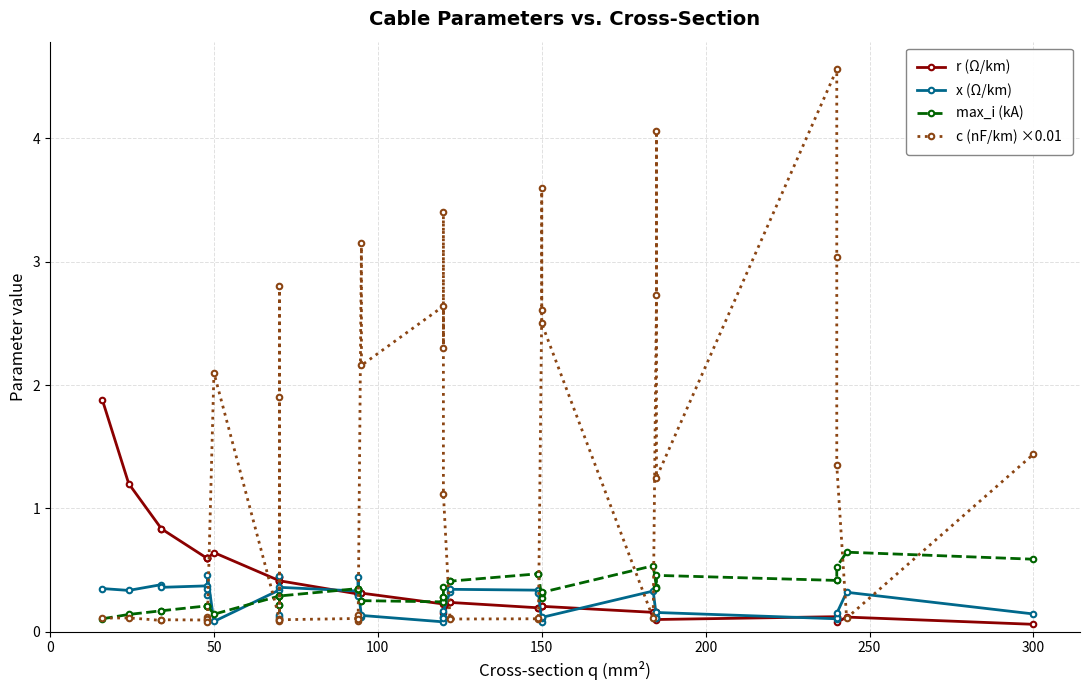

How many categories are shown in the chart?

40